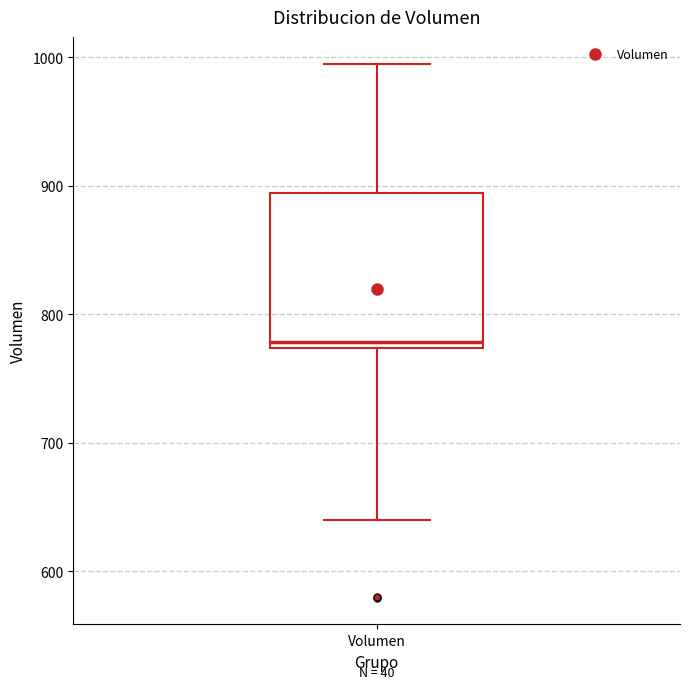

Read this box plot against the y-axis: the position of the median line, the range covered by the box, and the ends of both whiskers. The values are not printed on the chart, so give them approximately, as read against the axis.

median 780, box 770 to 890, whiskers 640 to 1000